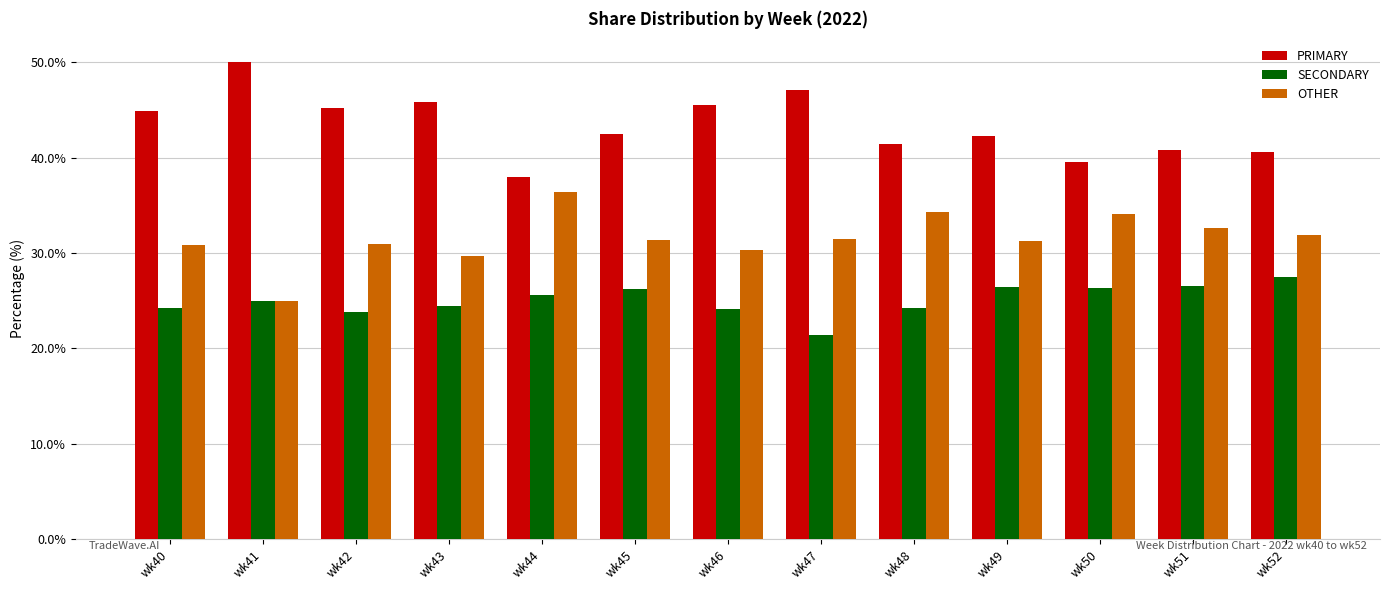

Rank the series by their maximum value, from lowest to highest.

SECONDARY, OTHER, PRIMARY